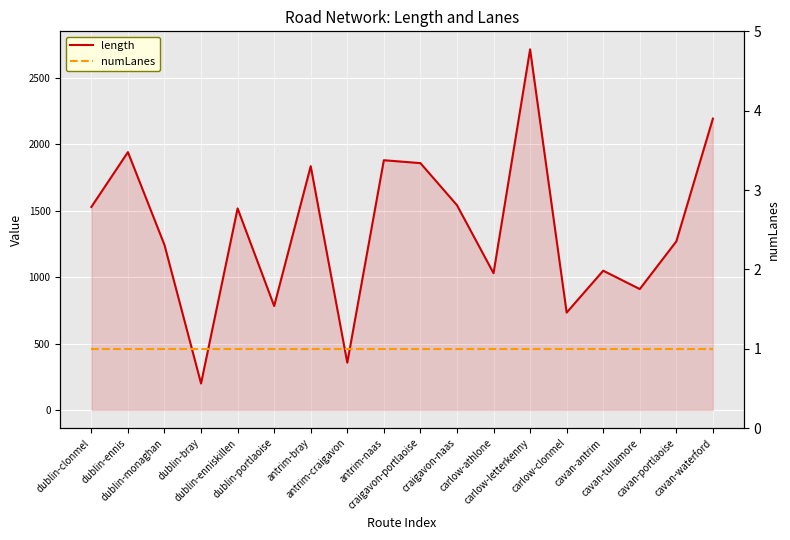

How many categories are shown in the chart?

18